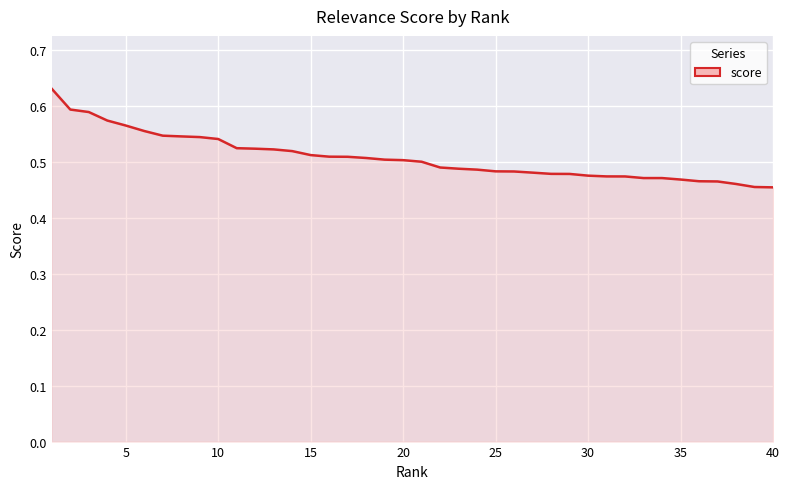

What is the sum of all values?

20.3